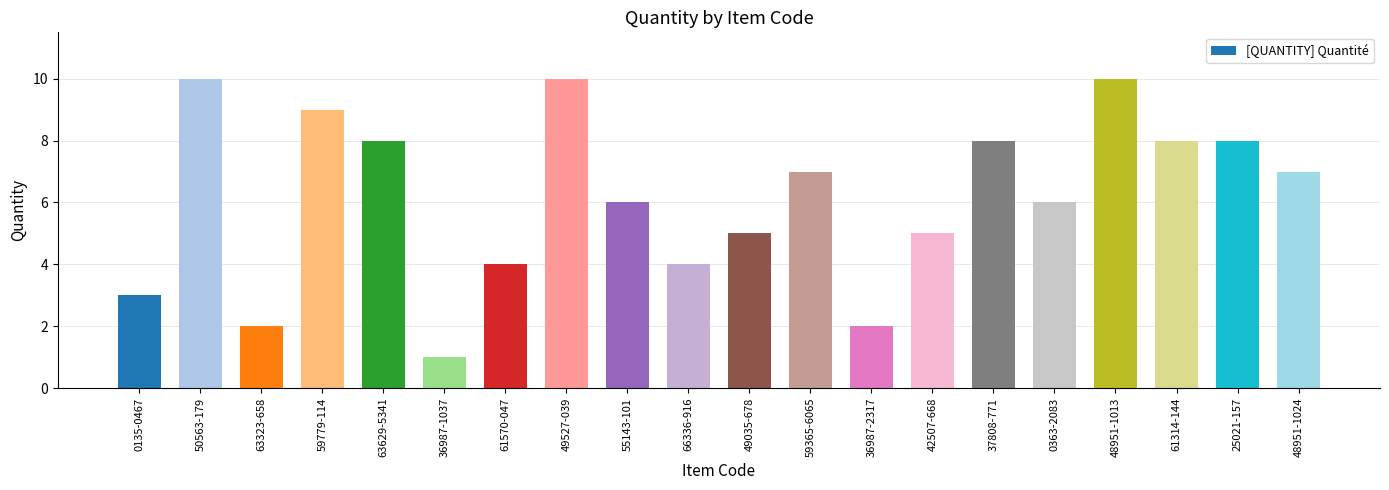

Reading left to right, extract all data points from this chart.

0135-0467=3	50563-179=10	63323-658=2	59779-114=9	63629-5341=8	36987-1037=1	61570-047=4	49527-039=10	55143-101=6	66336-916=4	49035-678=5	59365-6065=7	36987-2317=2	42507-668=5	37808-771=8	0363-2083=6	48951-1013=10	61314-144=8	25021-157=8	48951-1024=7